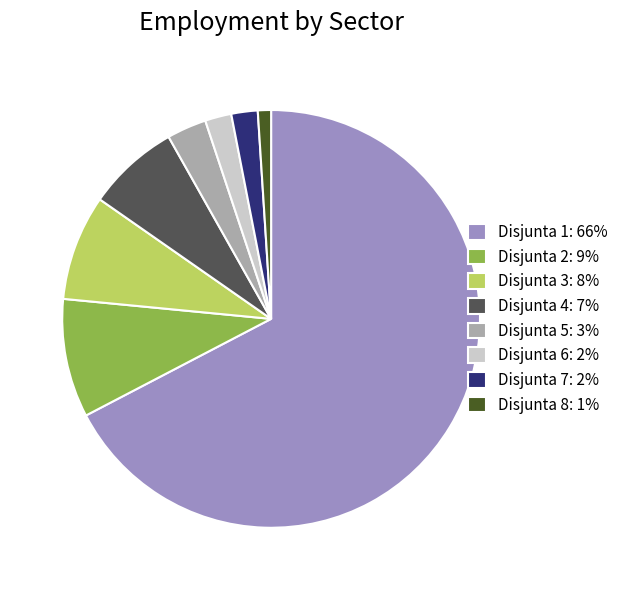

Which has a higher value, Disjunta 6: 2% or Disjunta 5: 3%?

Disjunta 5: 3%